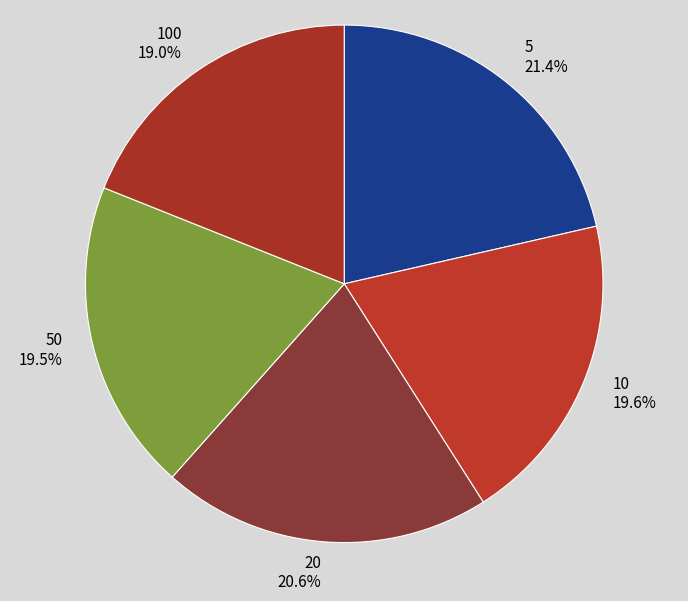

Which category has the biggest portion of the pie?

5